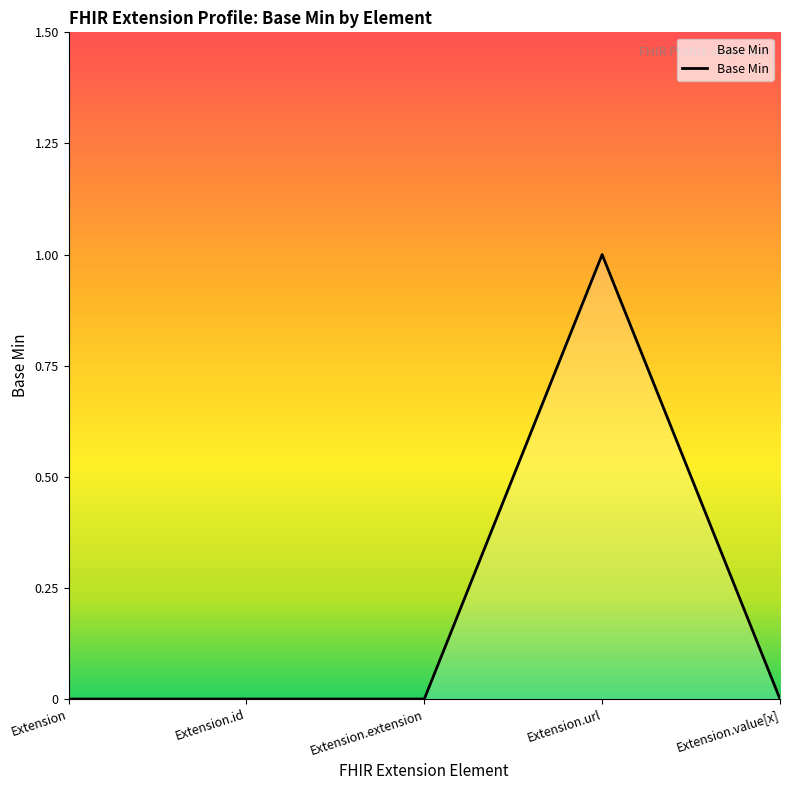

Reading left to right, extract all data points from this chart.

0	0	0	1	0